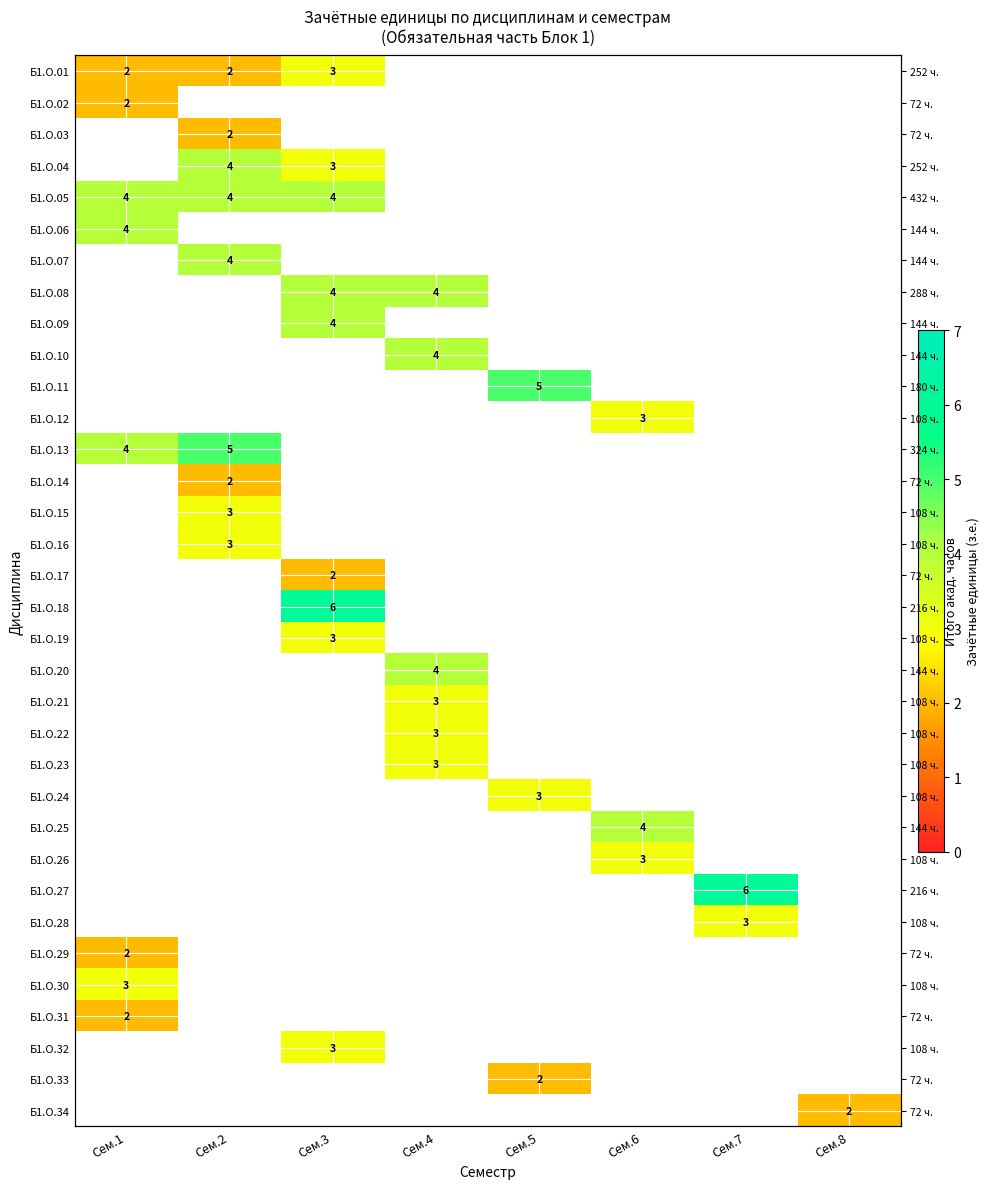

At which label does Б1.О.13 reach its peak?

Сем.2